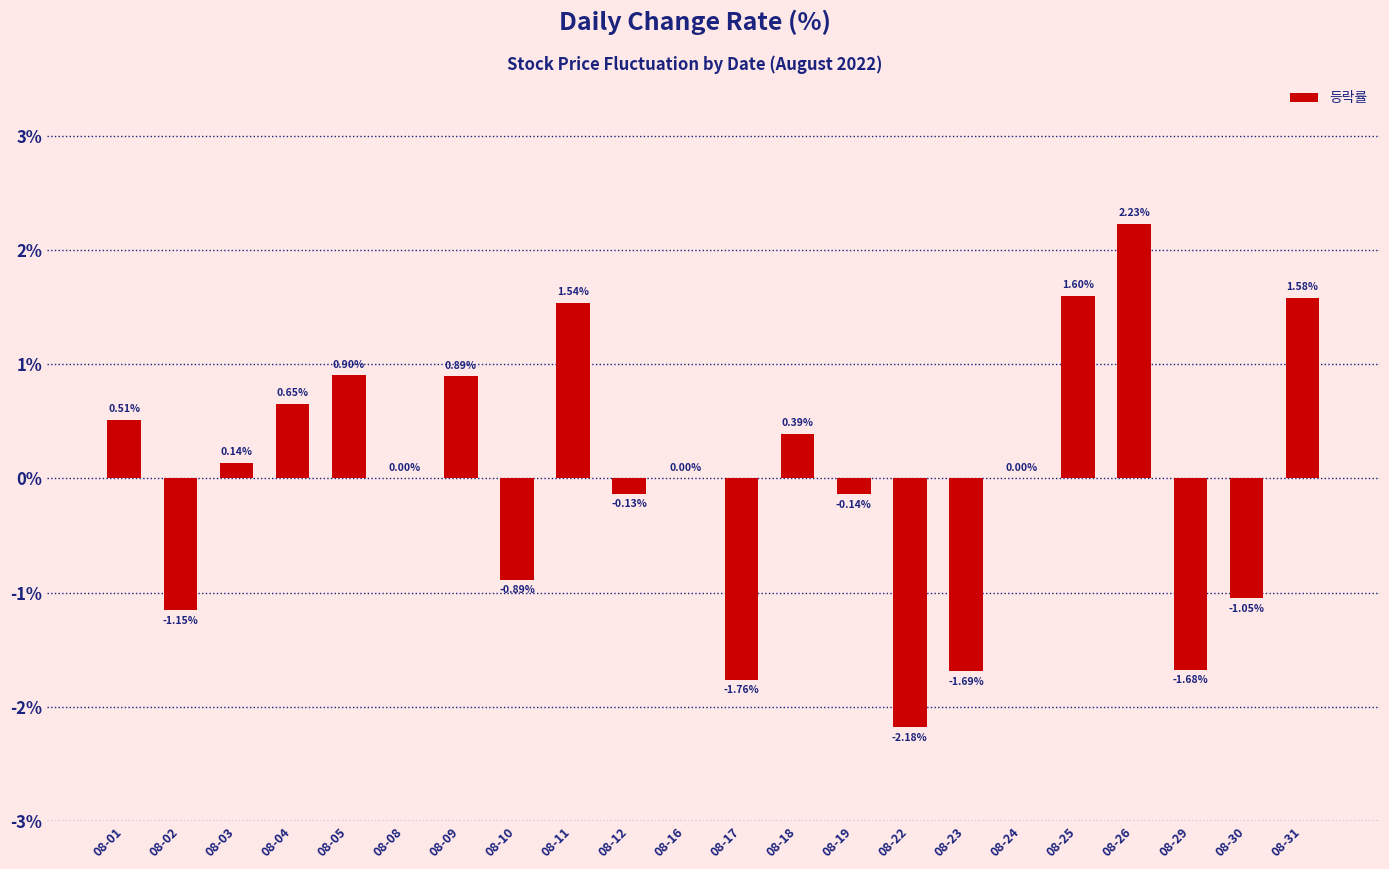

Between 08-18 and 08-08, which is larger?

08-18